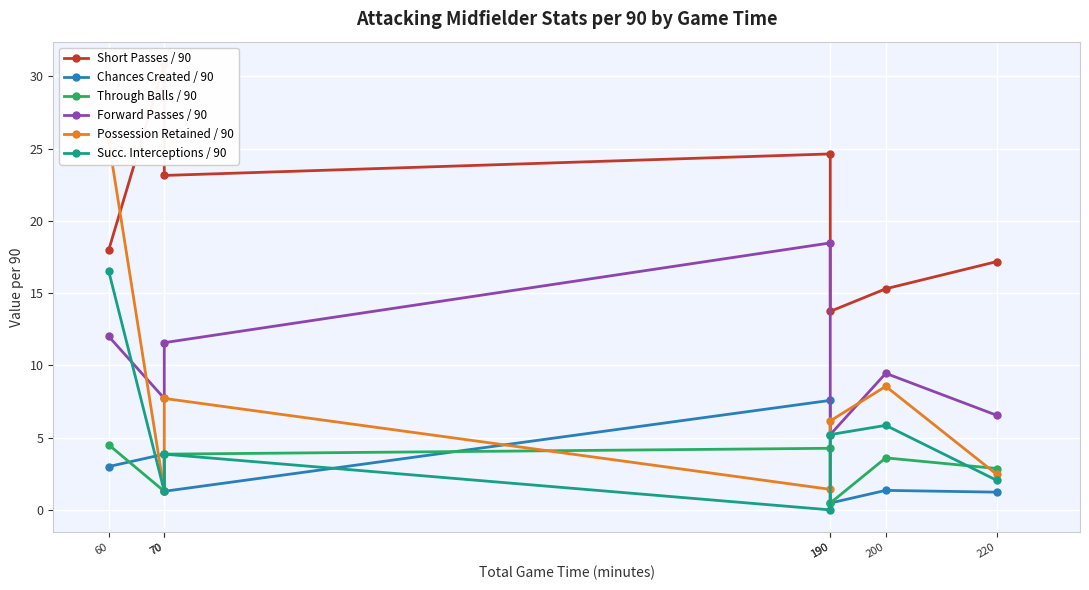

After their last crossing, which series has the higher values: Succ. Interceptions / 90 or Forward Passes / 90?

Forward Passes / 90